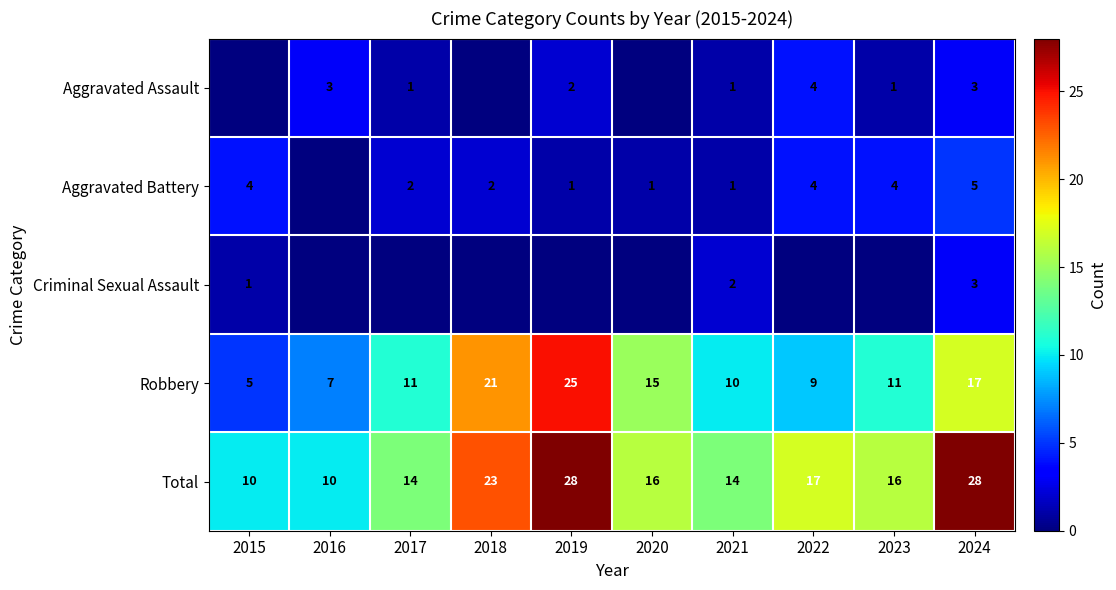

What is the difference between the maximum and second lowest values in the Robbery series?

18